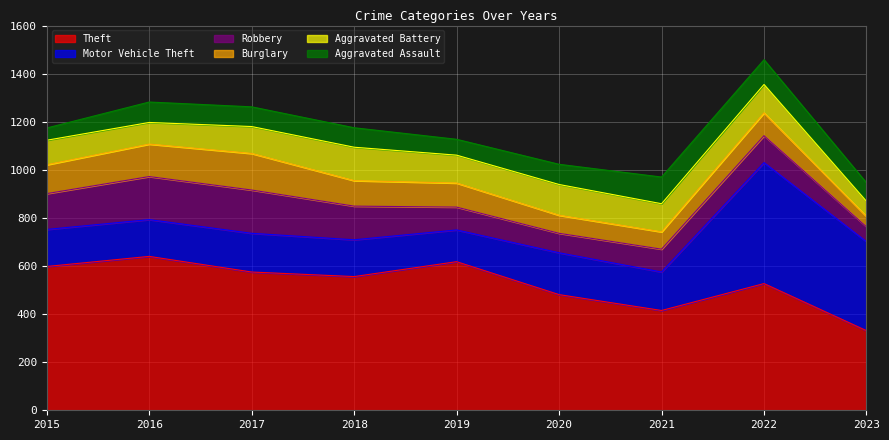

Is the value of Motor Vehicle Theft at 2020 greater than the value of Aggravated Battery at 2019?

Yes